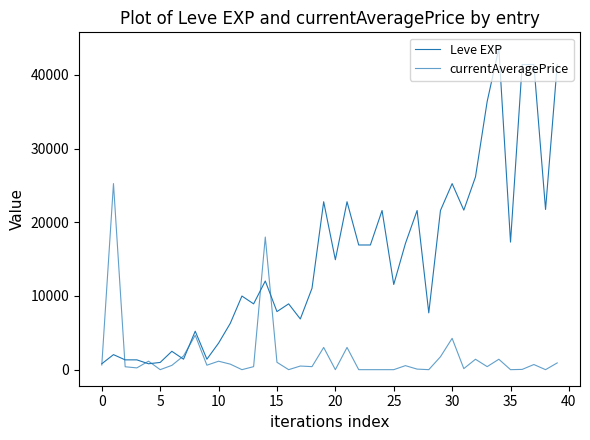

Which series has the largest total across all categories?

Leve EXP